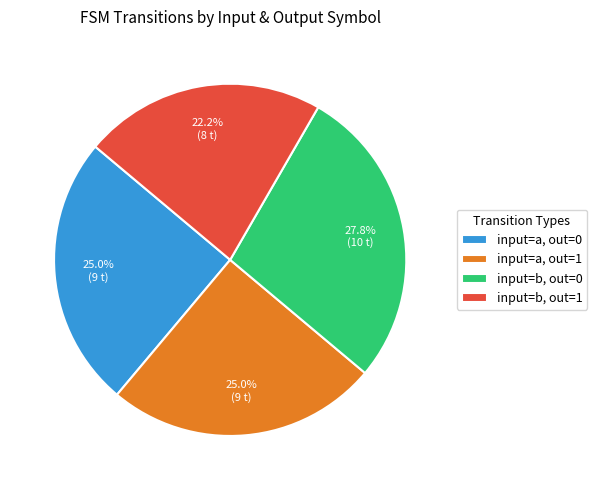

Between input=a, out=0 and input=b, out=1, which is larger?

input=a, out=0